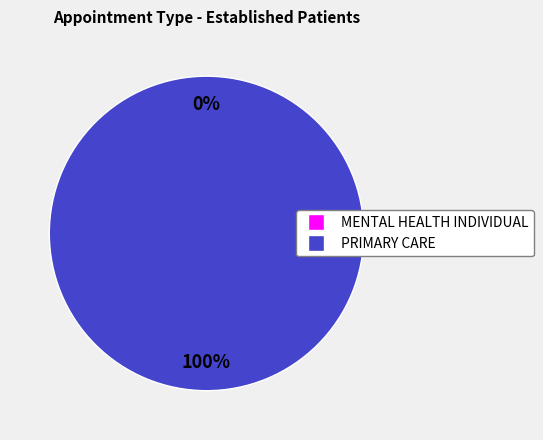

To the nearest percent, what portion does PRIMARY CARE represent?

100%